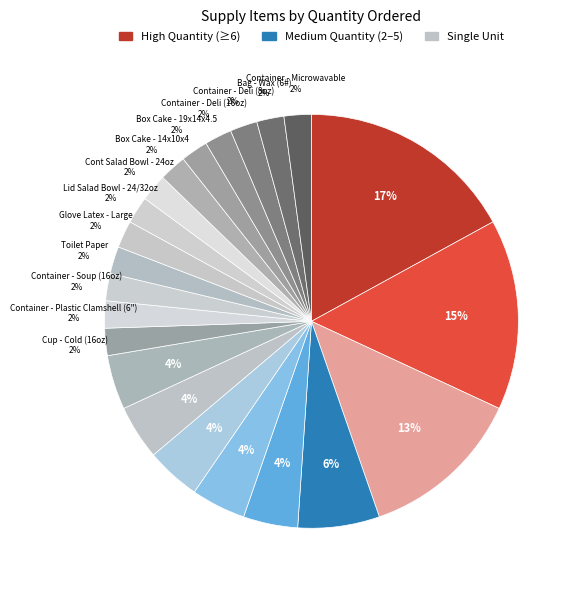

Which slice is the largest?

Towel Disp Folded